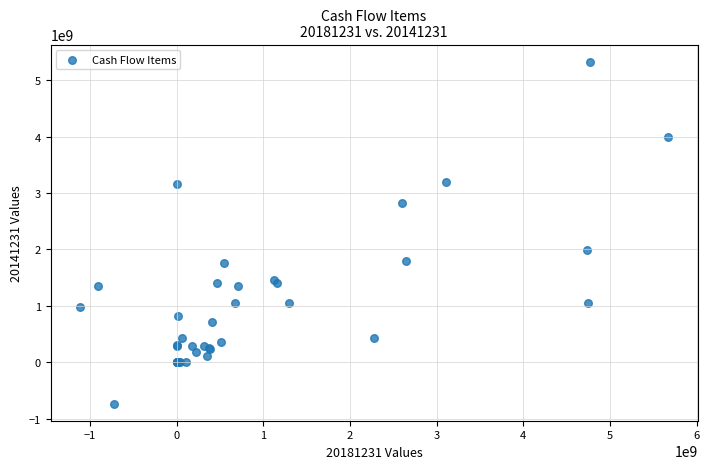

What Y value in the scatter plot is closest to 2296390306?

1988252107.3